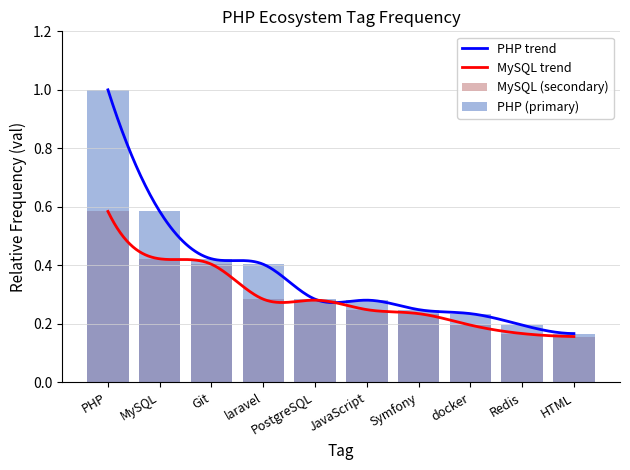

What is the lowest value of the MySQL series?

0.2